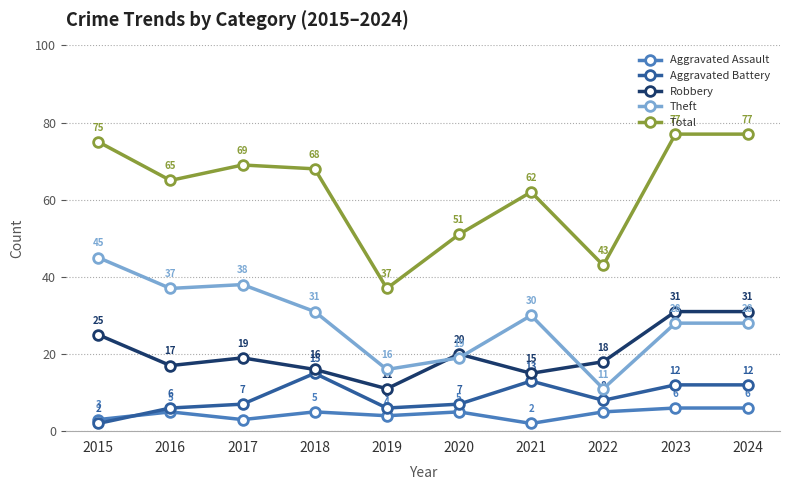

What is the highest value of the Aggravated Battery series?

15